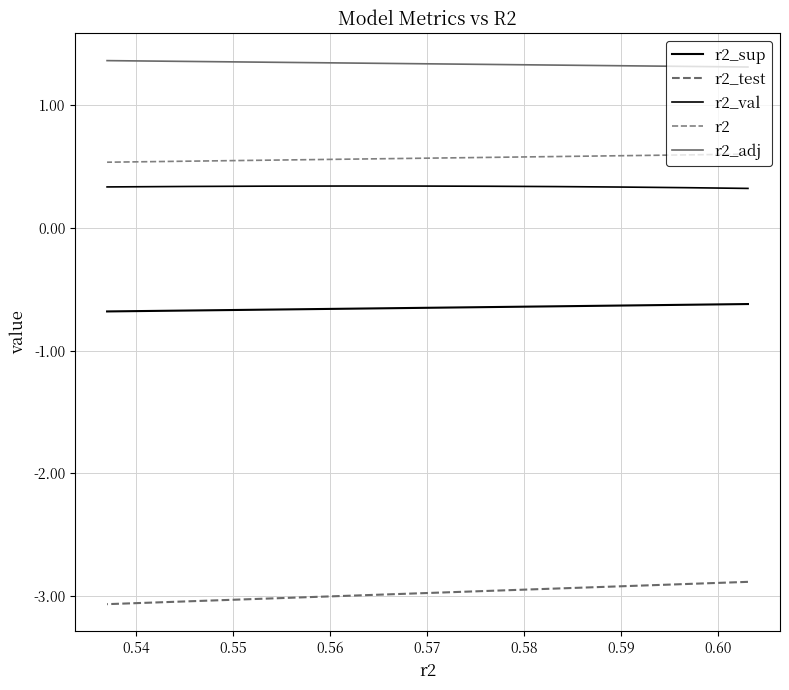

True or false: r2 has more than 0 points higher than both neighbors.

False